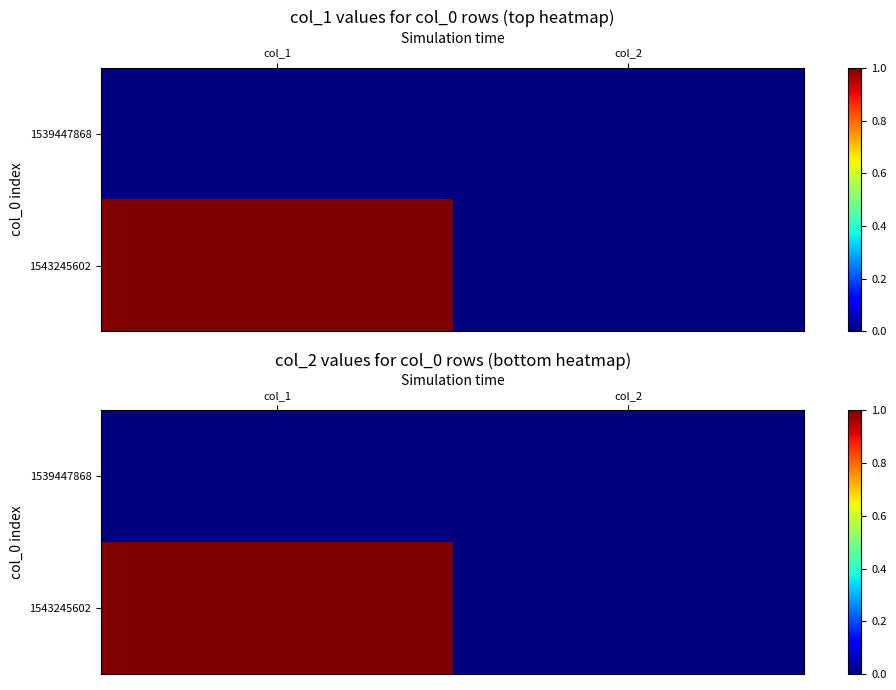

Count the 1543245602 values in the range 0 to 1.

2